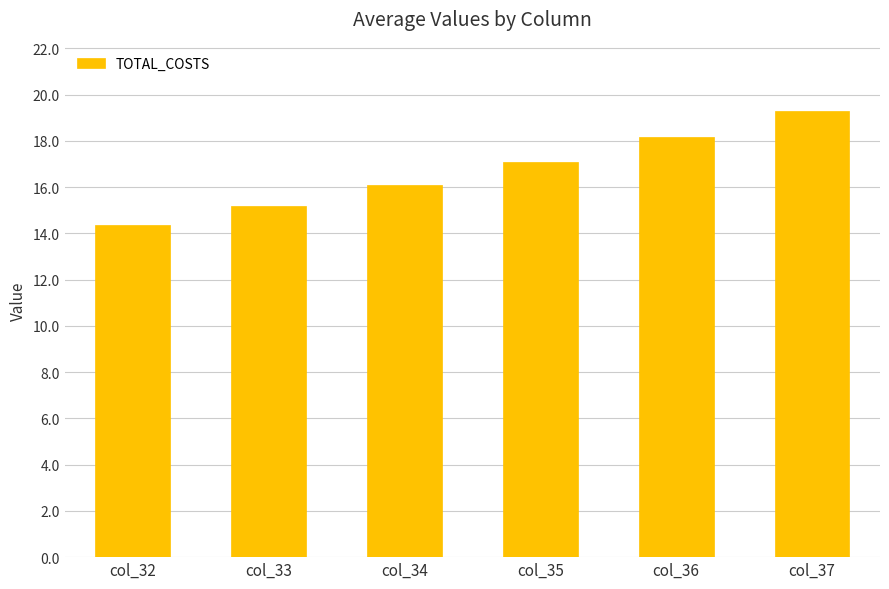

Where is the data nearest to the value 16?

col_34